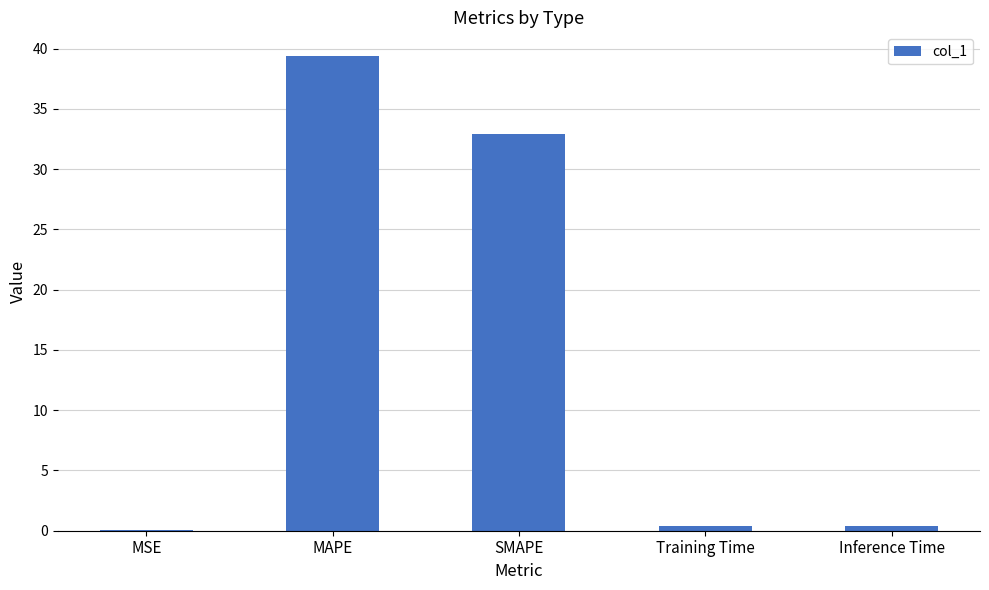

Between MSE and Inference Time, which is larger?

Inference Time